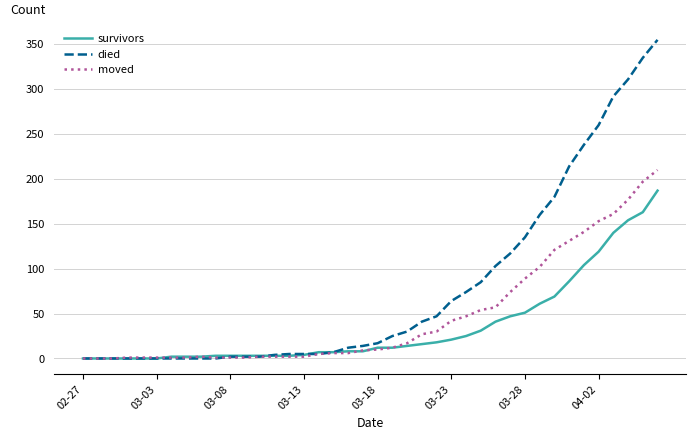

What is the difference between the maximum and minimum values in the survivors series?

187